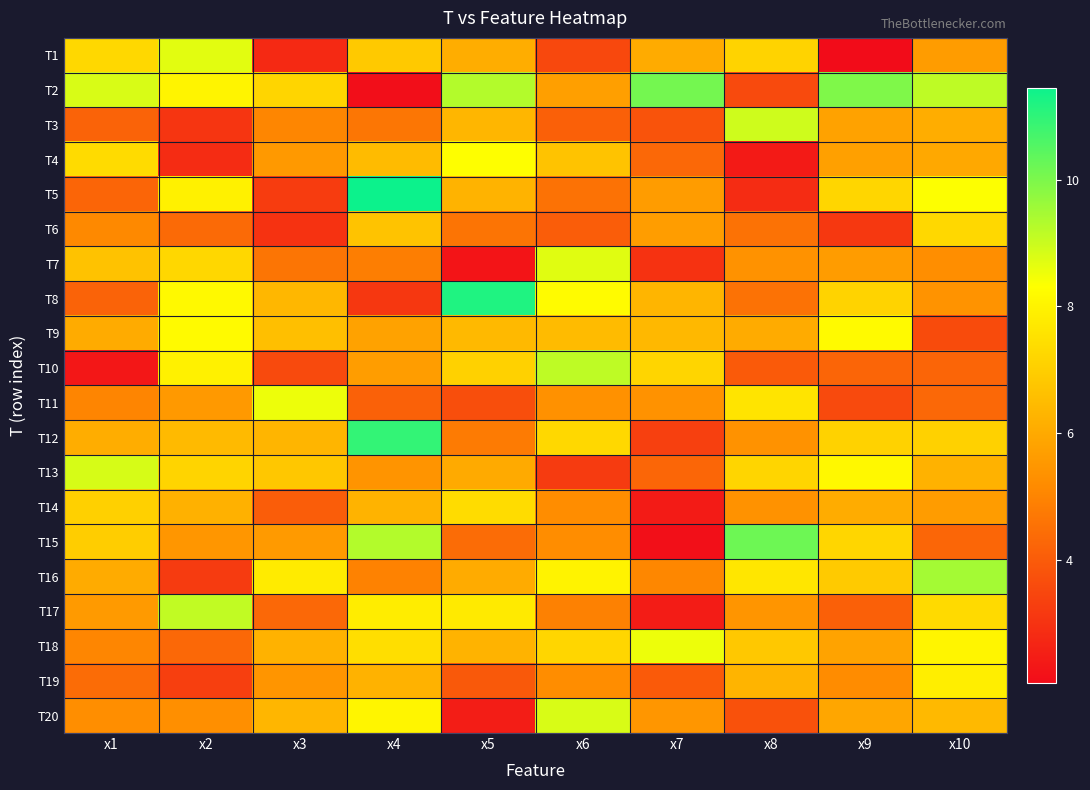

Rank the series at x10 from highest to lowest value.

T16, T2, T5, T18, T19, T17, T6, T12, T20, T13, T3, T4, T14, T1, T8, T7, T11, T15, T10, T9